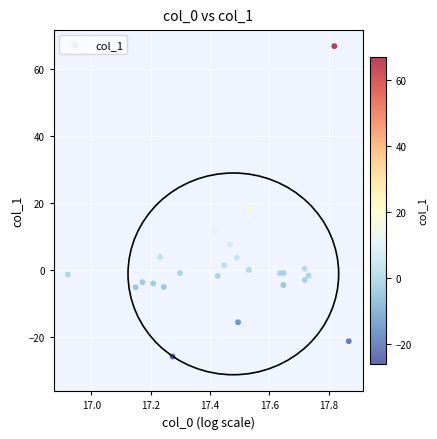

What is the range of Y values (max minus min)?

92.7